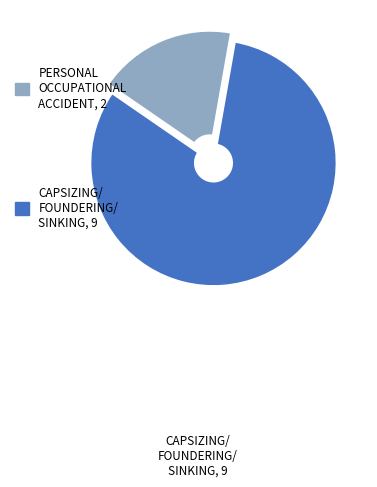

Does any single category account for the majority?

Yes